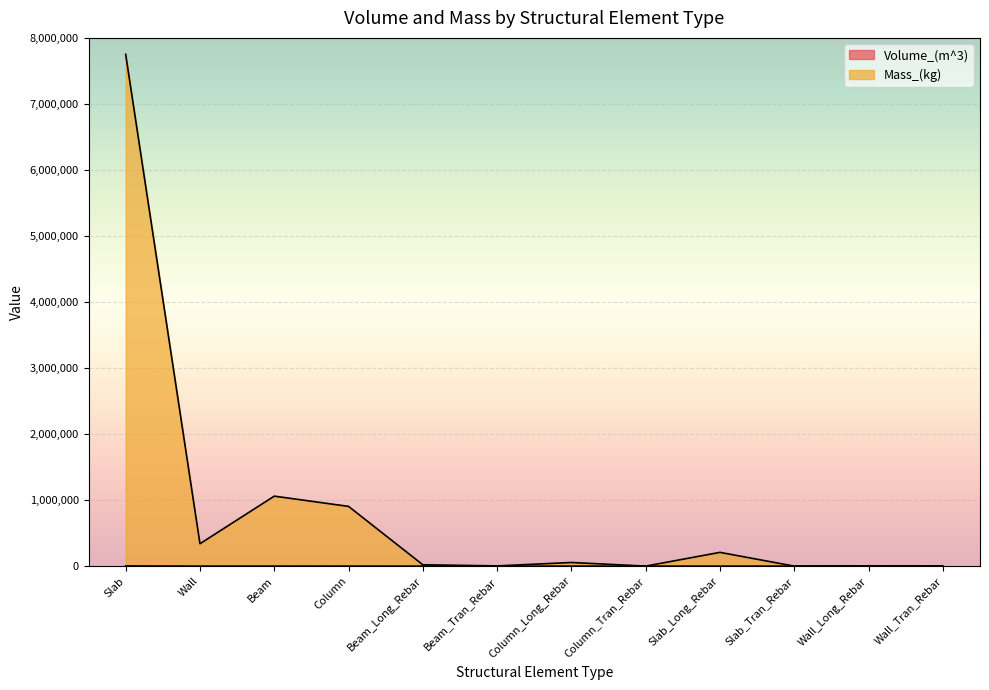

What is the sum of all Mass_(kg) values?

10351733.0